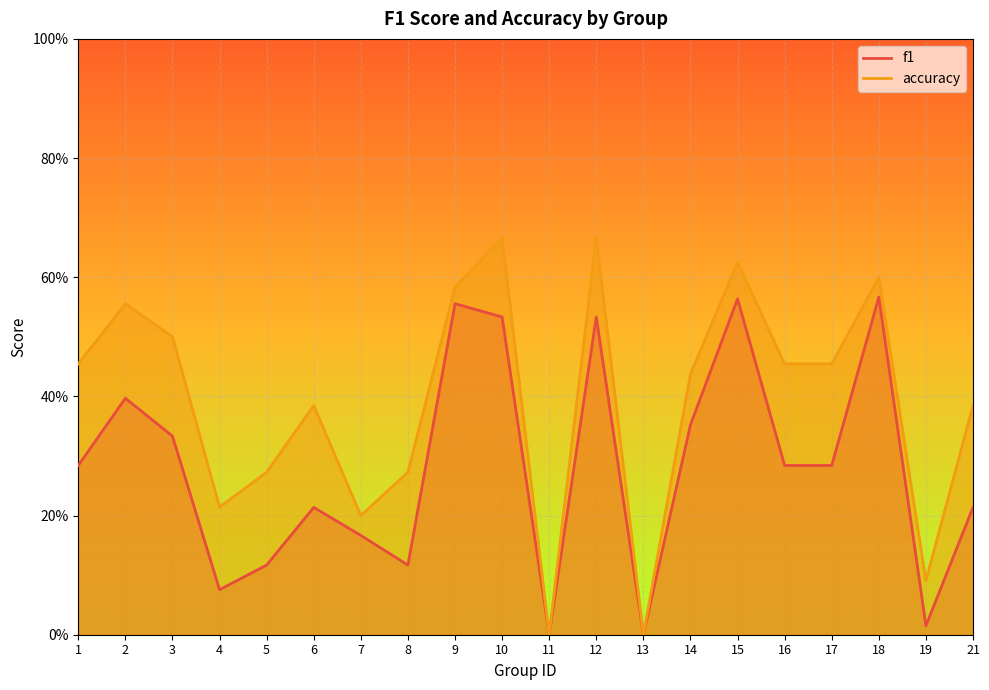

Which series has the largest total across all categories?

accuracy